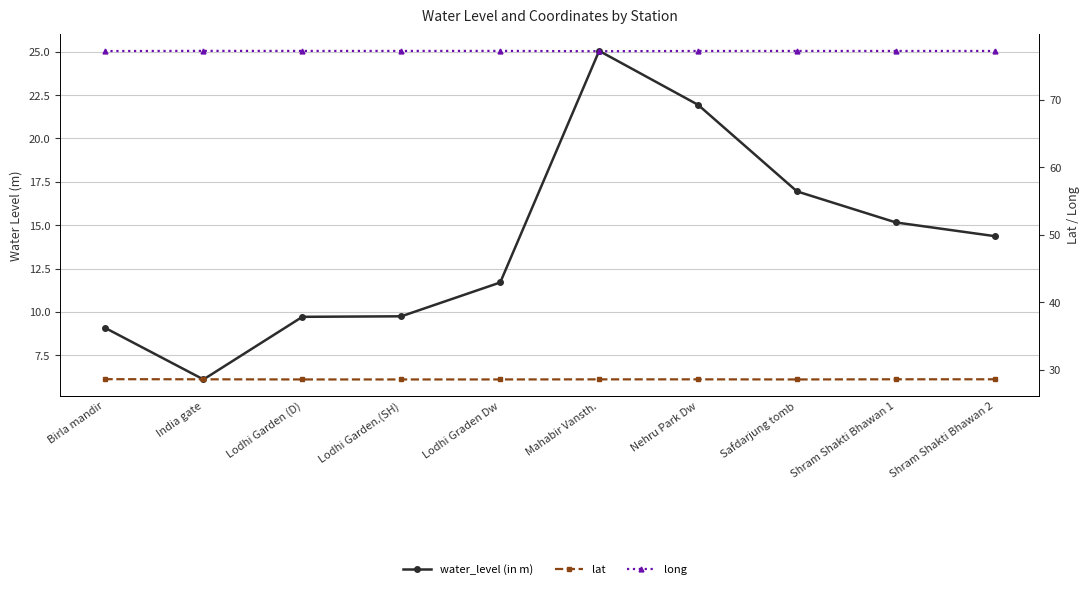

Between Birla mandir and Mahabir Vansth., which series saw the biggest shift?

water_level (in m)